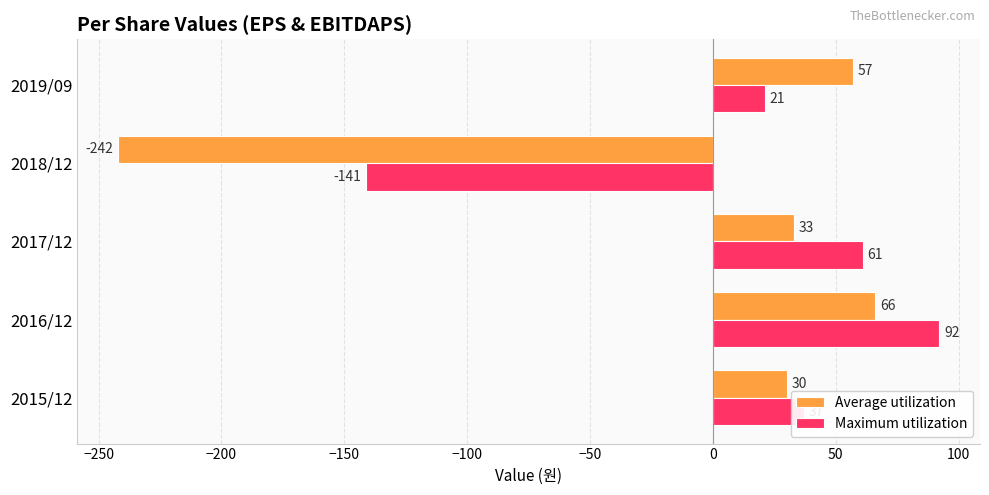

What is the minimum value shown in the chart?

-242